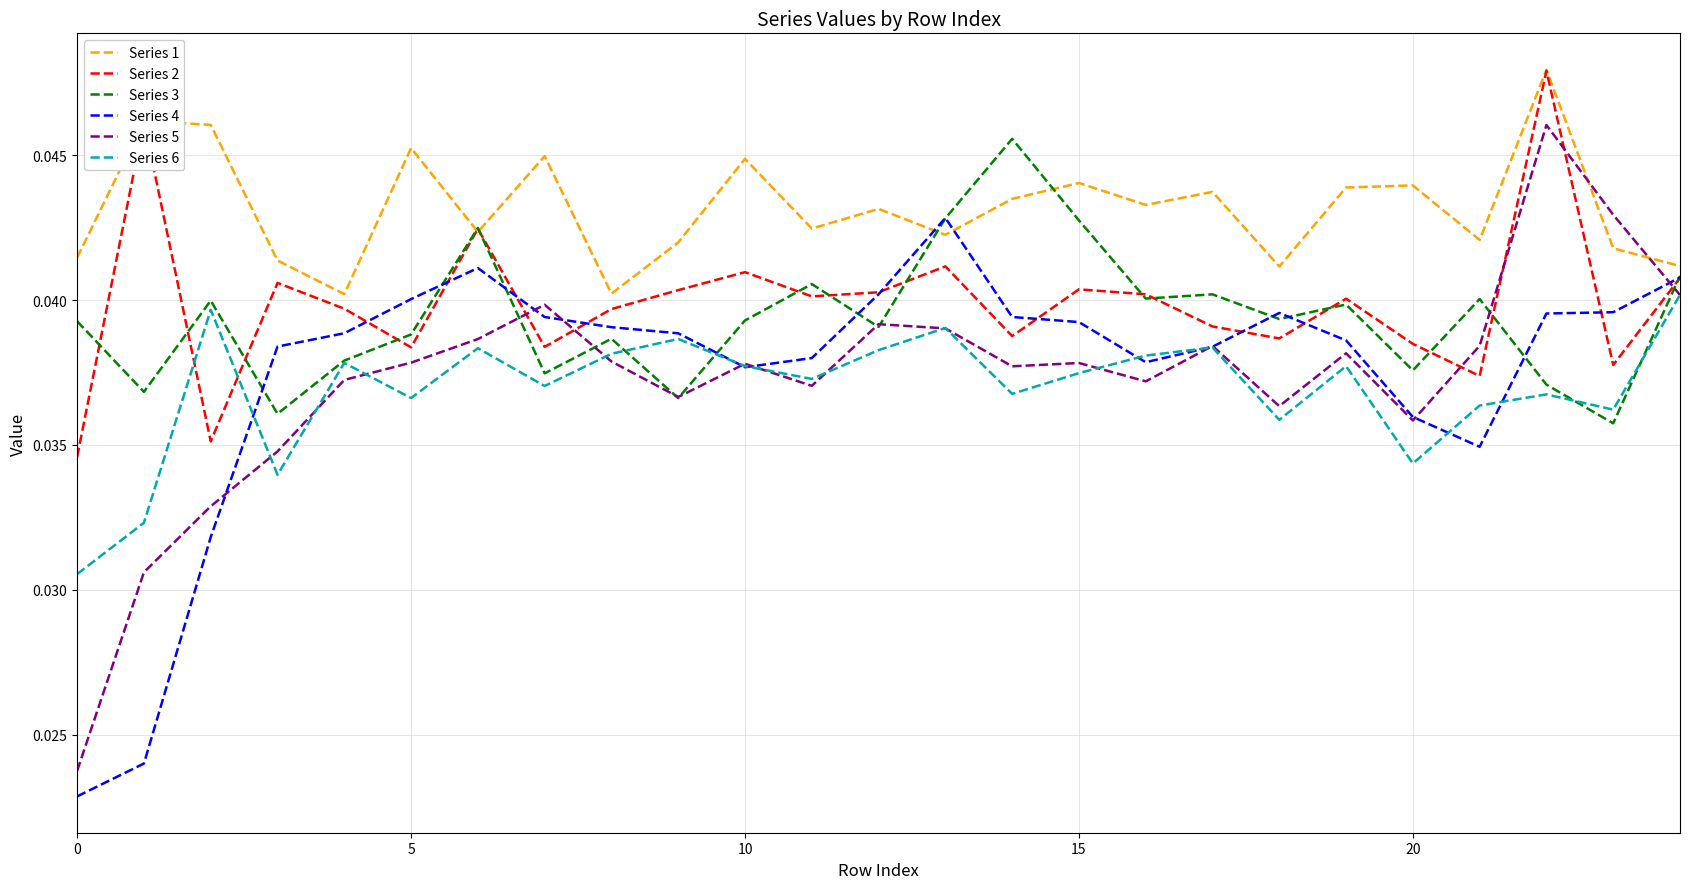

Which series has the largest total across all categories?

Series 1